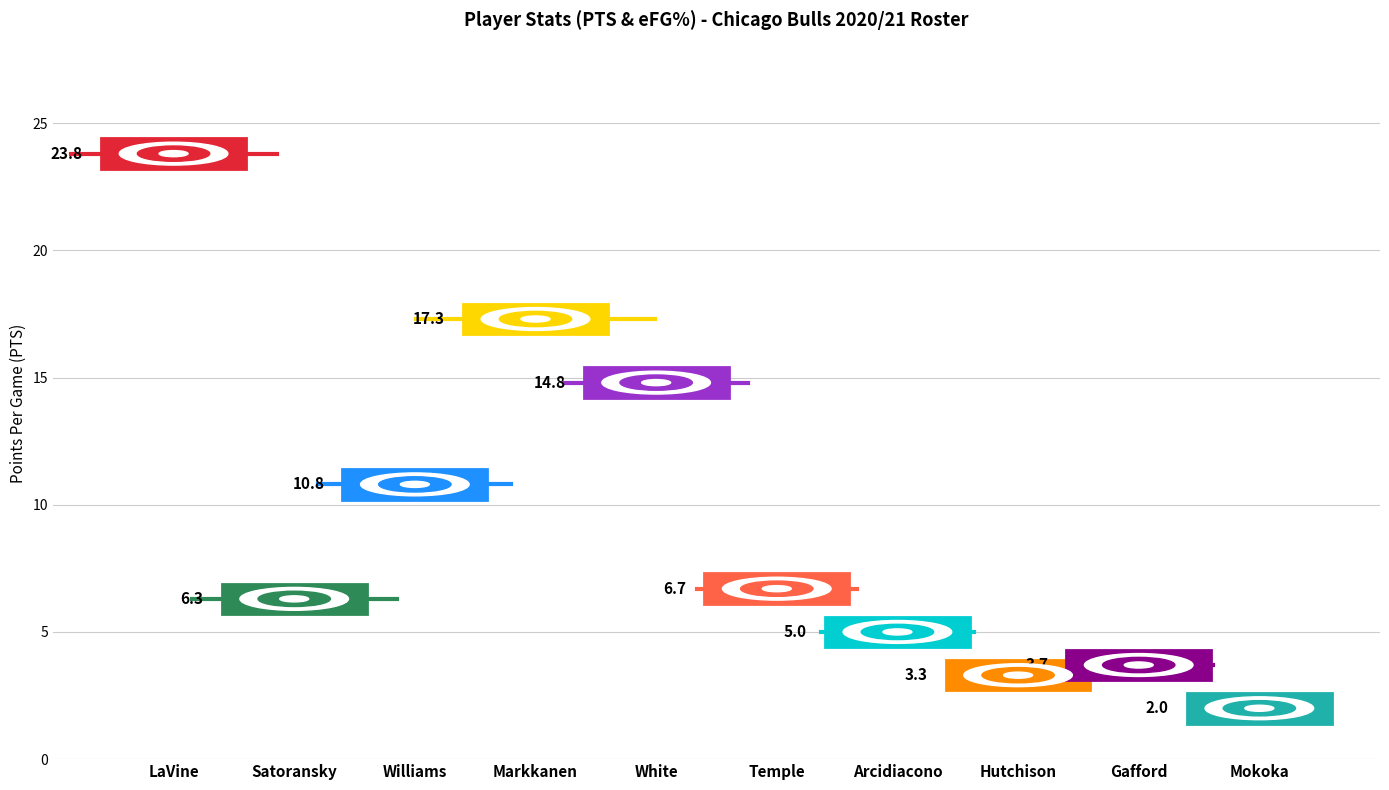

Which series has the widest spread of values?

PTS